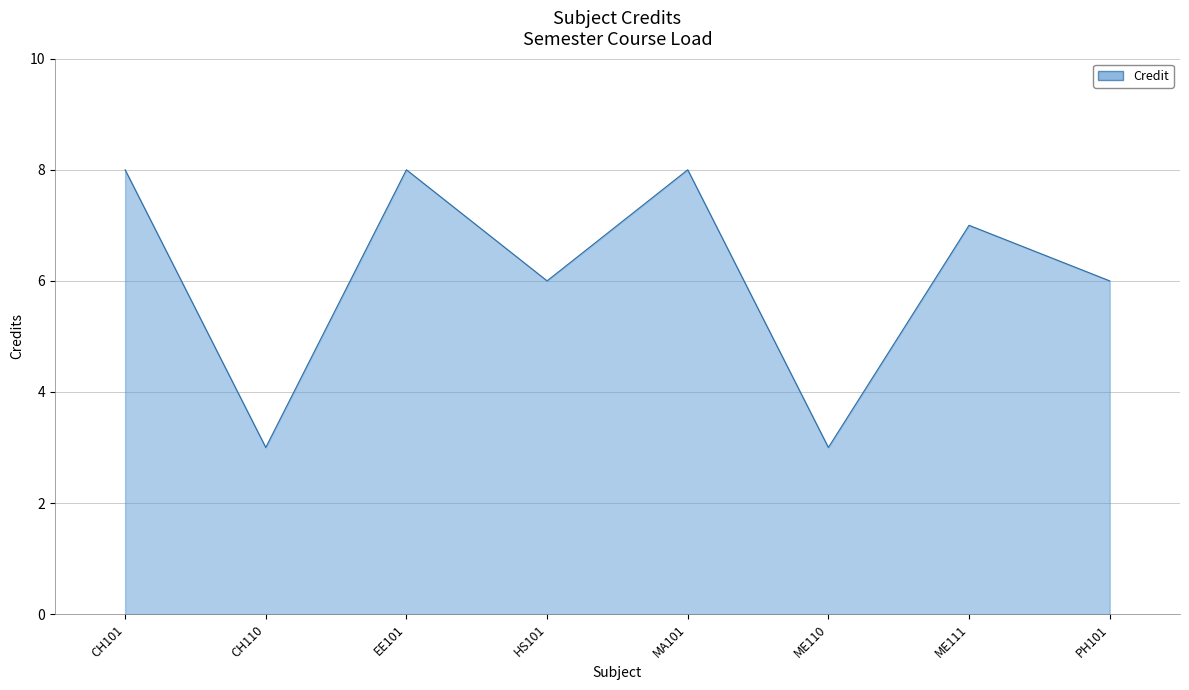

Where is the first local minimum?

CH110